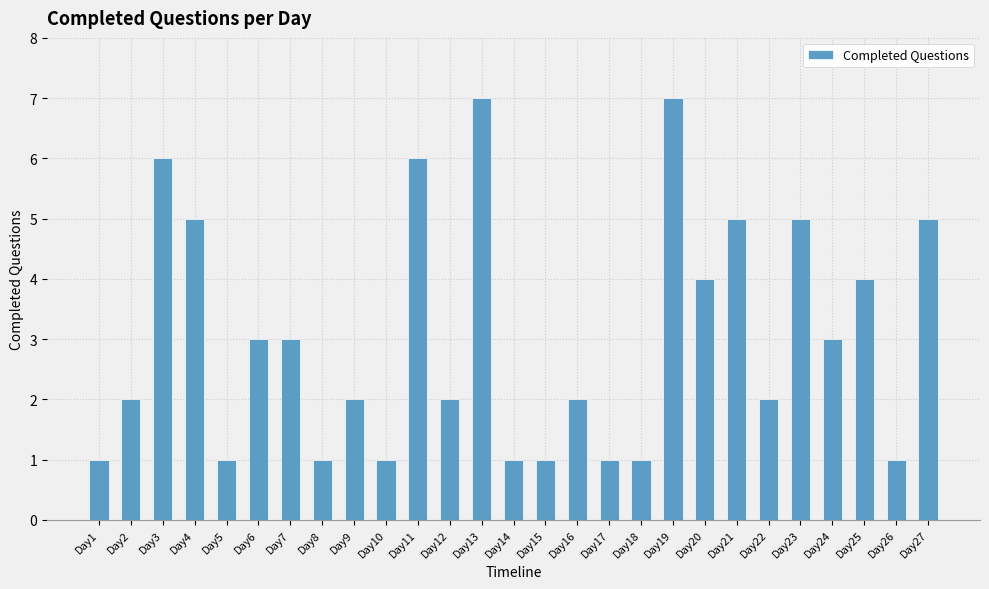

How many data points does each series have?

27